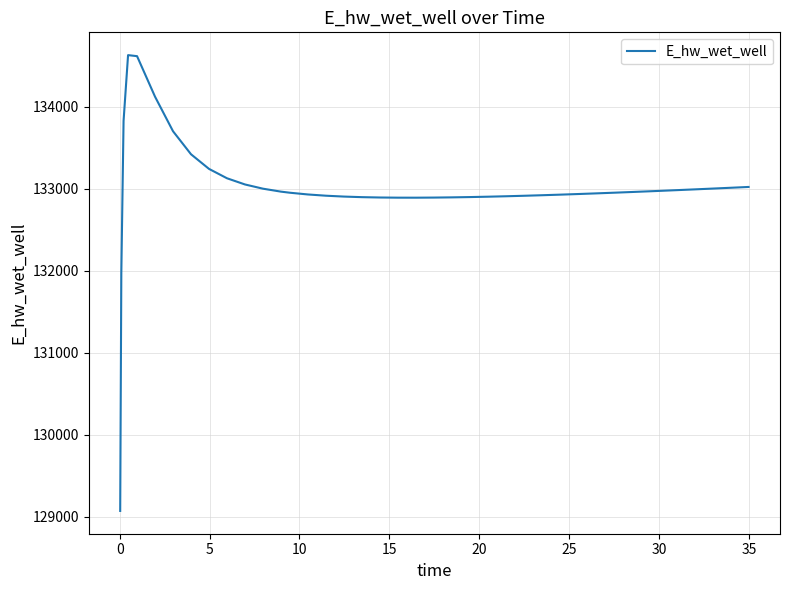

What is the maximum value shown in the chart?

134628.0